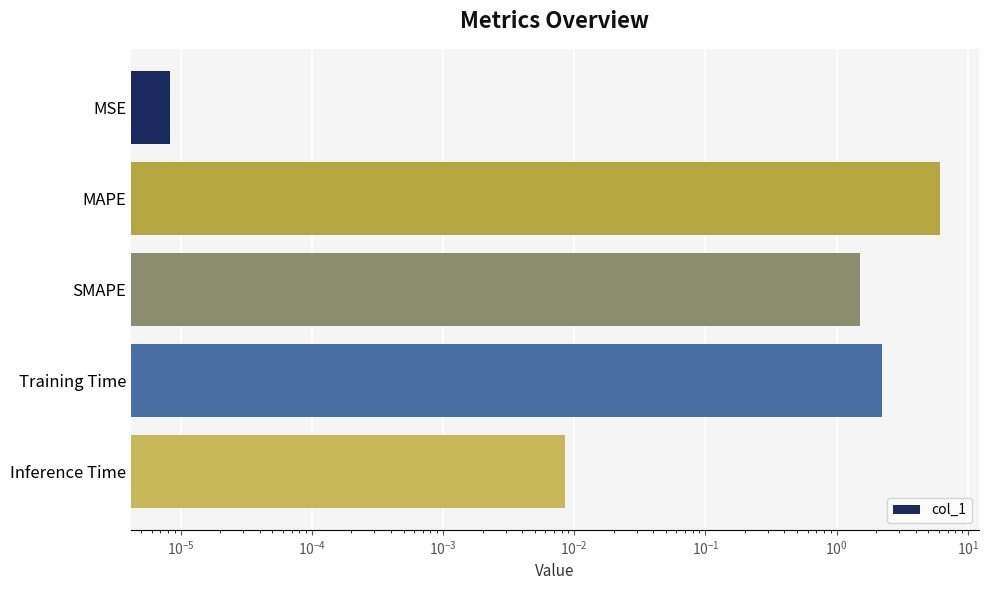

The chart shows a value of 2.1 at SMAPE. True or false?

False